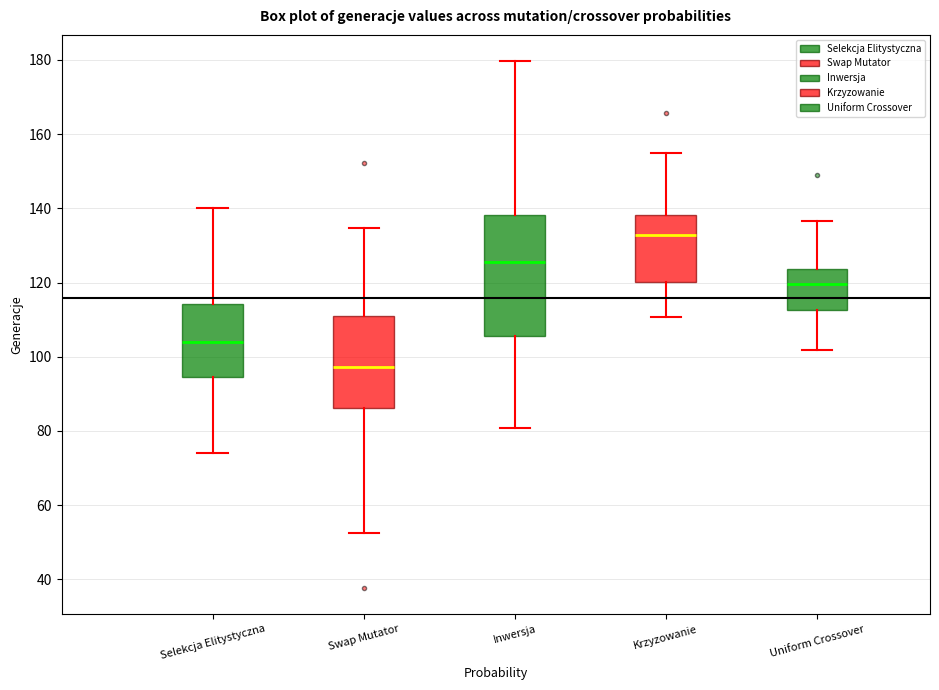

Reading left to right, read every box against the y-axis: the position of its median line, the range the box covers, and the ends of its whiskers. The values are not printed on the chart, so give them approximately, as read against the axis.

Selekcja Elitystyczna: median 104, box 94 to 114, whiskers 74 to 140
Swap Mutator: median 98, box 86 to 110, whiskers 52 to 134
Inwersja: median 126, box 106 to 138, whiskers 80 to 180
Krzyzowanie: median 132, box 120 to 138, whiskers 110 to 154
Uniform Crossover: median 120, box 112 to 124, whiskers 102 to 136